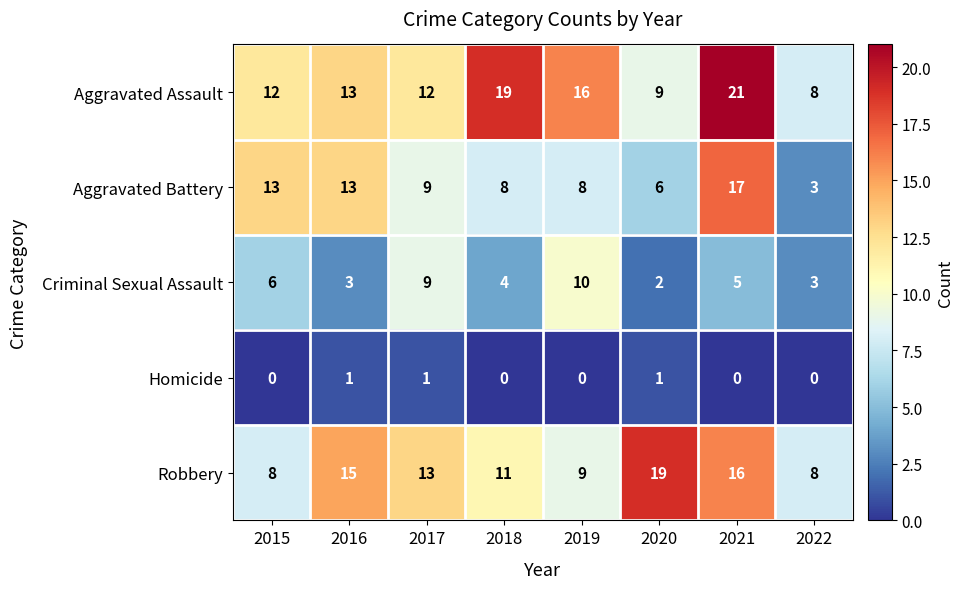

Which label corresponds to the largest value in the chart?

2021